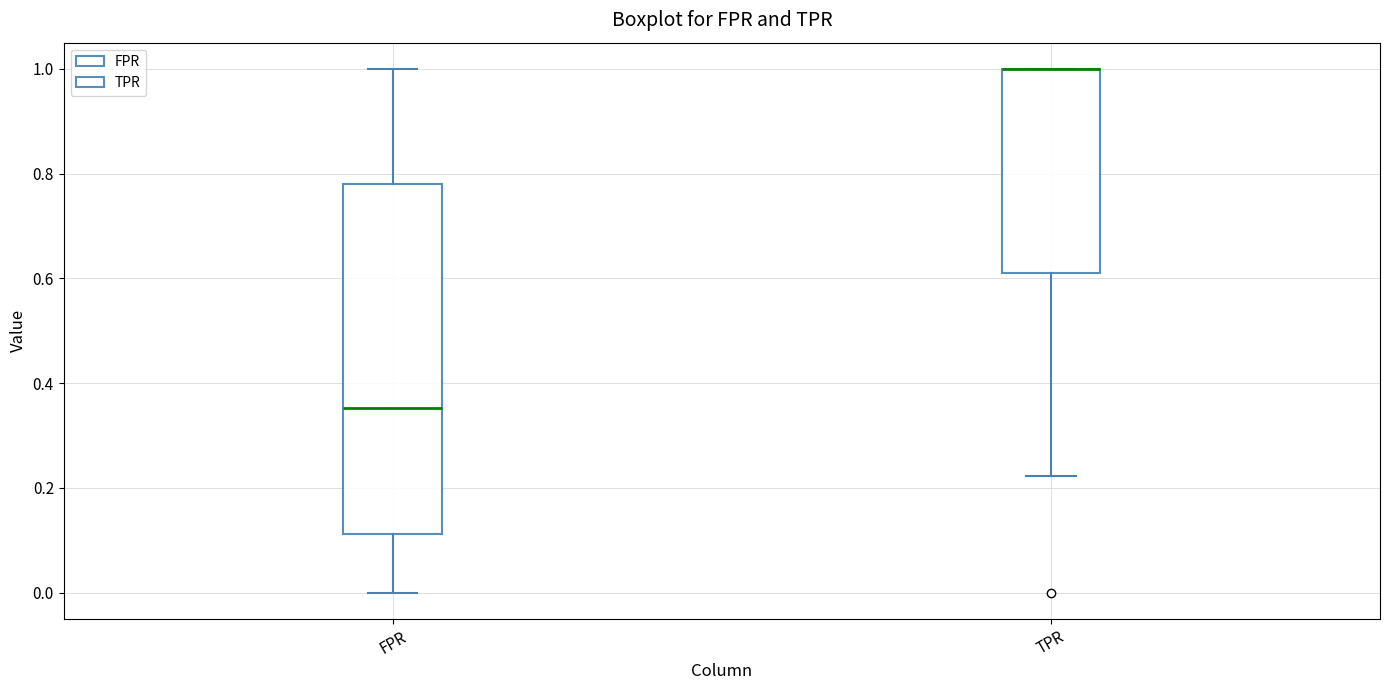

Where is the lower edge of the box for TPR on the y-axis? The values are not printed on the chart, so give them approximately, as read against the axis.

0.62